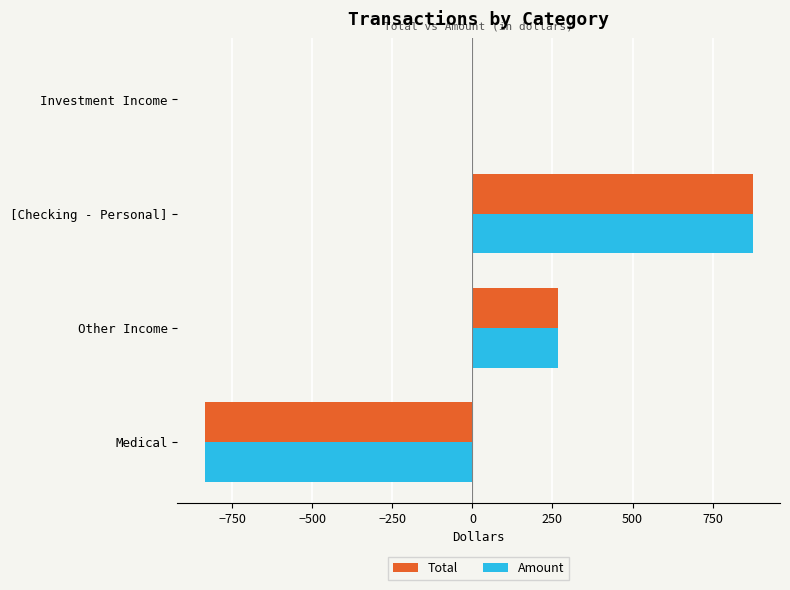

What is the greatest value displayed?

875.0